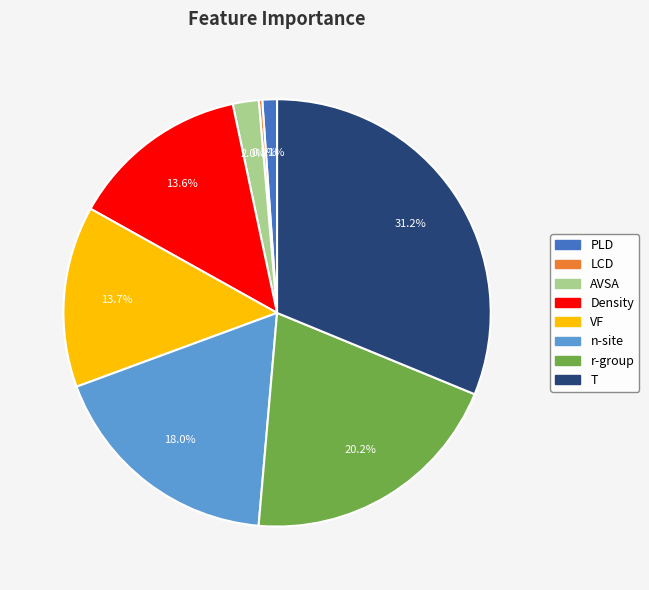

To the nearest percent, what is the average slice percentage?

12%